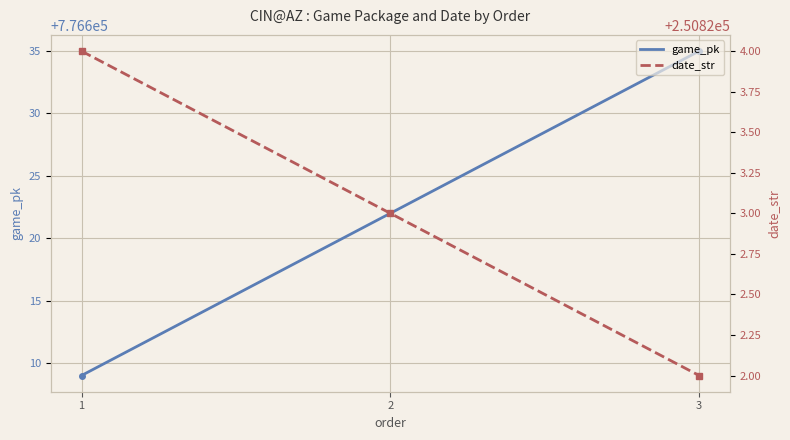

The value of date_str at 1 is 394553. True or false?

False